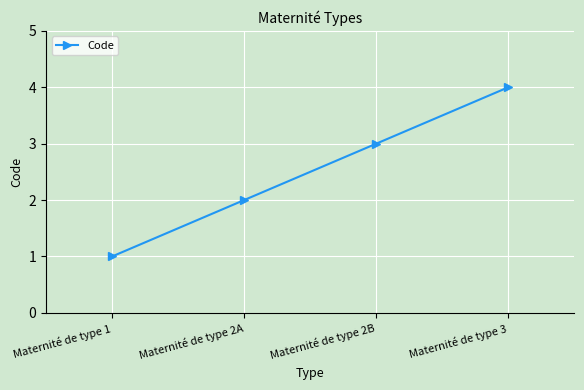

What is the label of the 1st point from the left?

Maternité de type 1